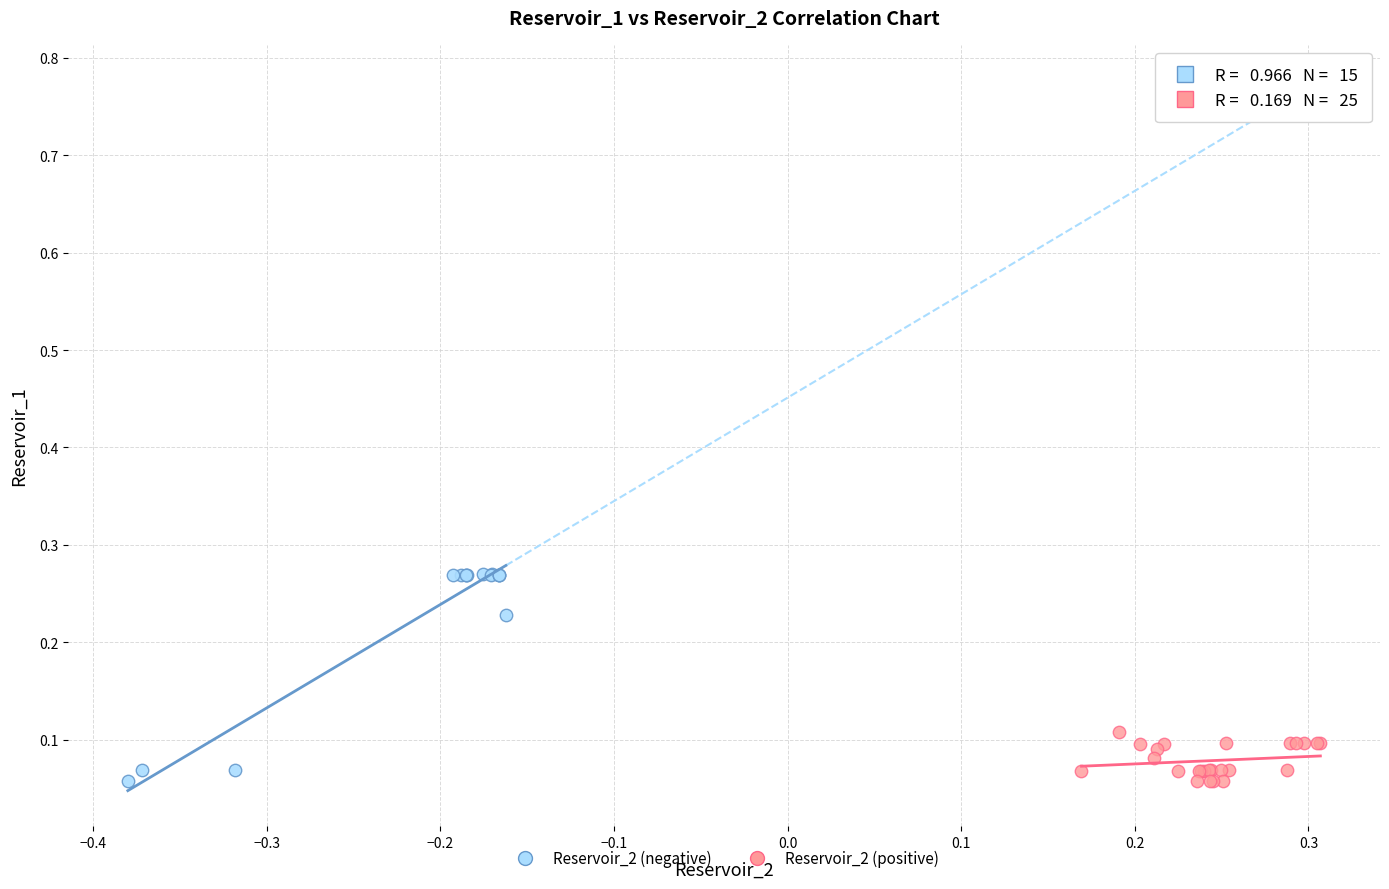

What are all the series names shown in the legend?

Reservoir_2 (negative), Reservoir_2 (positive)